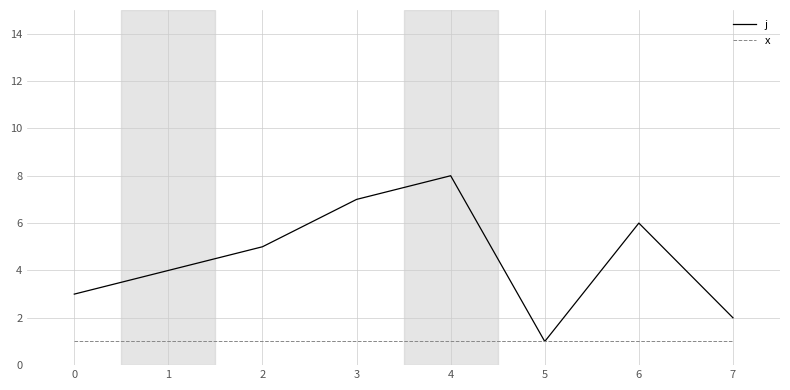

What is the lowest value of the x series?

1